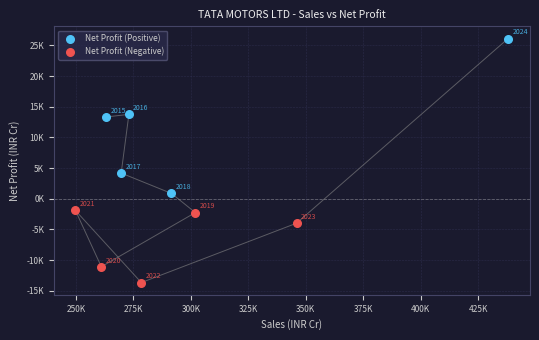

What are all the series names shown in the legend?

Net Profit (Positive), Net Profit (Negative)